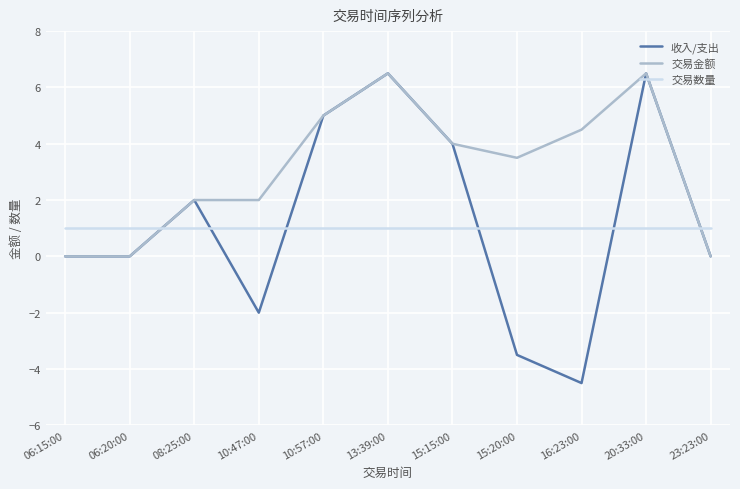

At 15:20:00, list the series in order from largest to smallest.

交易金额, 交易数量, 收入/支出